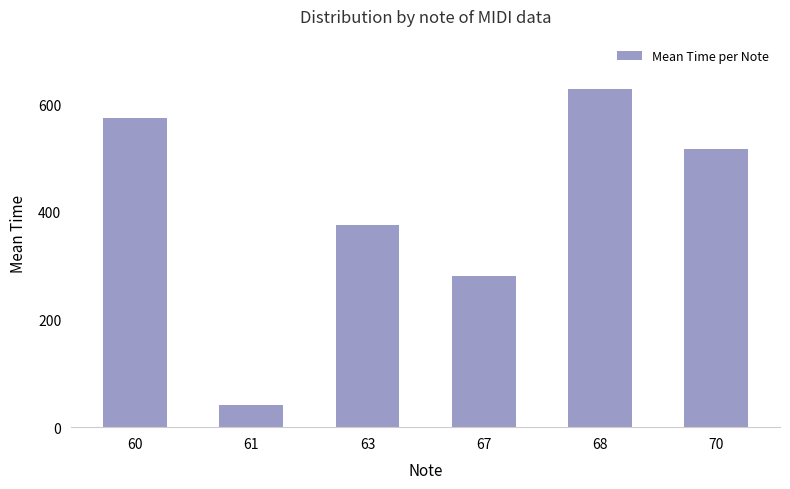

Rank the categories by value from lowest to highest.

61, 67, 63, 70, 60, 68